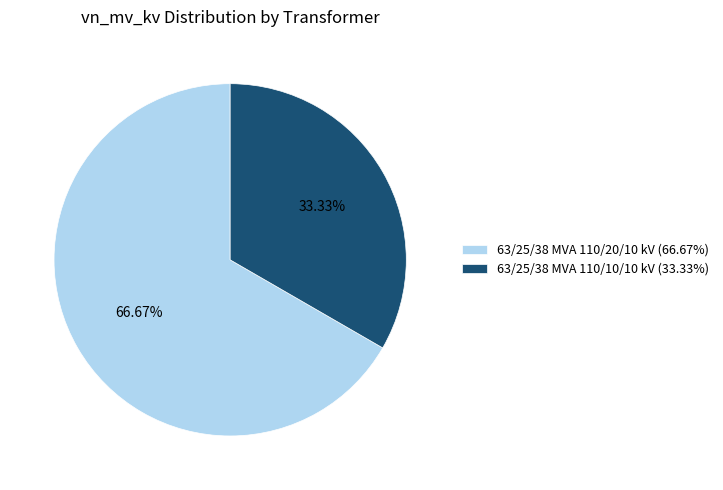

Is it true that 63/25/38 MVA 110/10/10 kV is 33% of the pie?

True